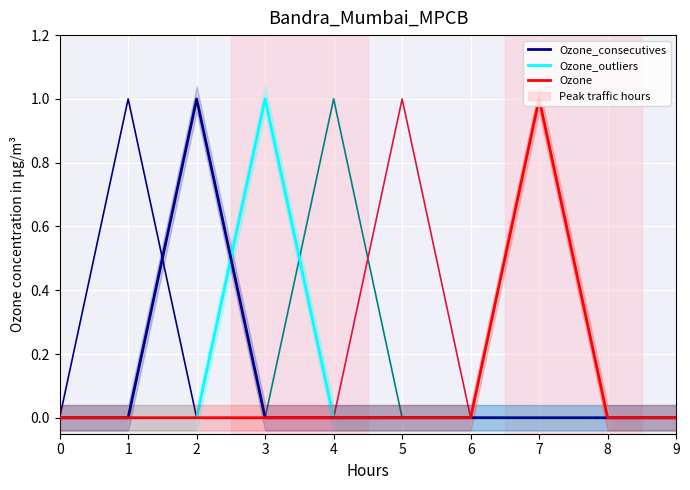

How many positive values does the Ozone series have?

1